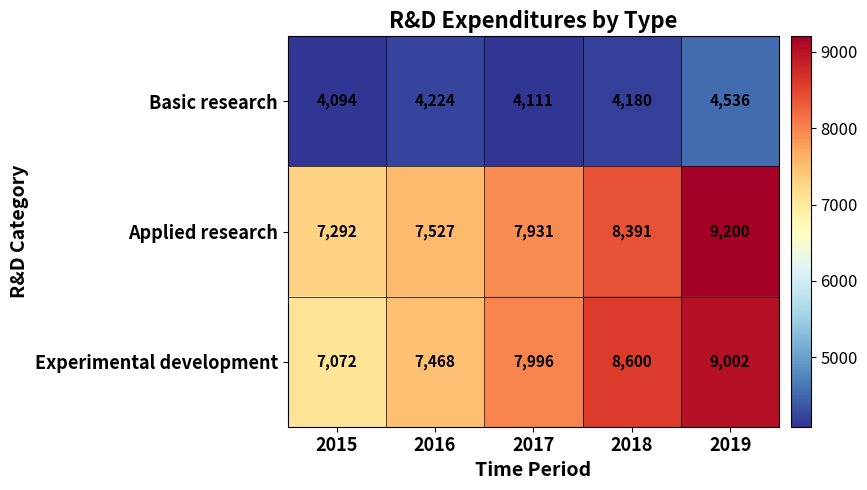

Rank the series by their maximum value, from highest to lowest.

Applied research, Experimental development, Basic research